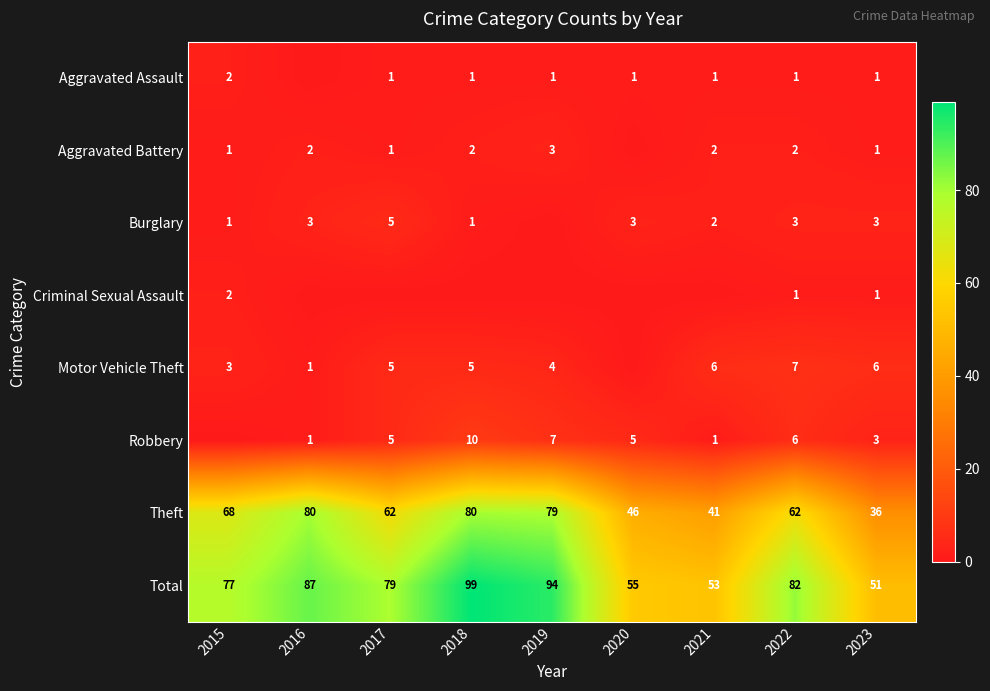

How many distinct data groups are displayed?

8